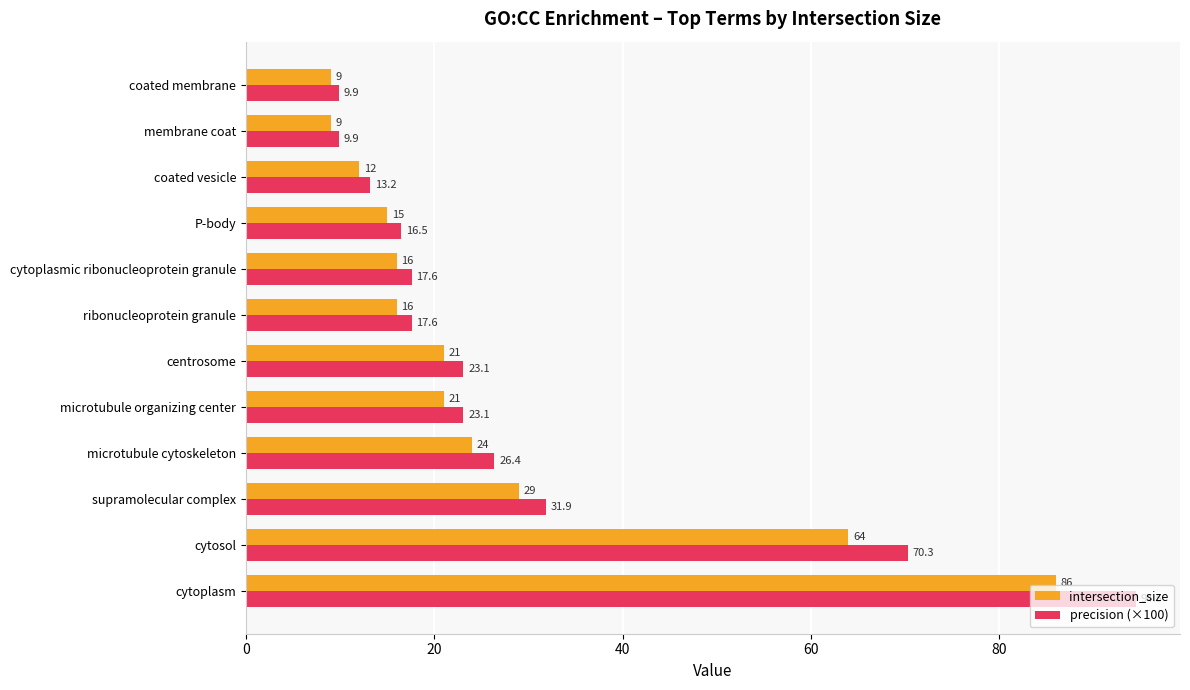

What is the minimum value shown in the chart?

9.0